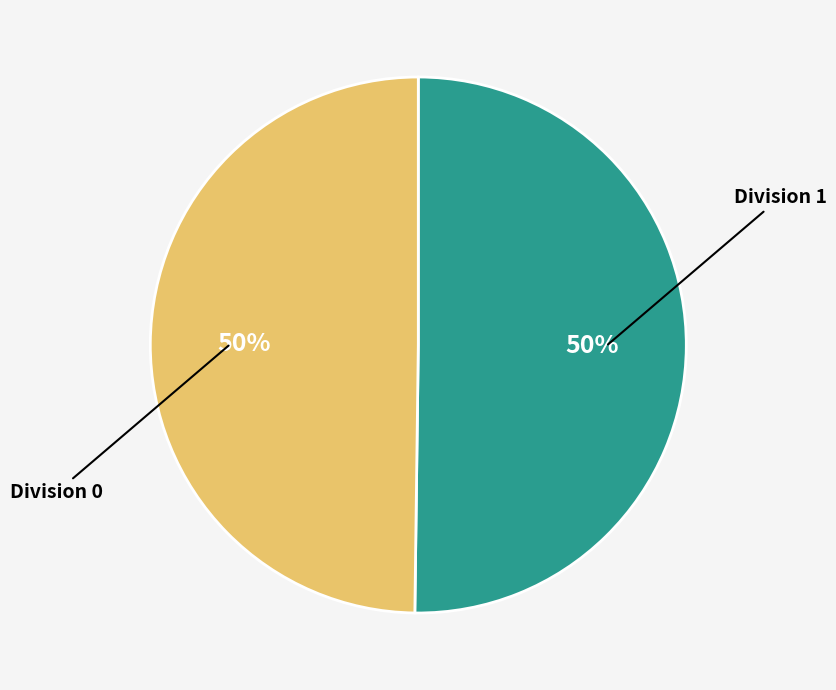

To the nearest percent, what is the average slice percentage?

50%